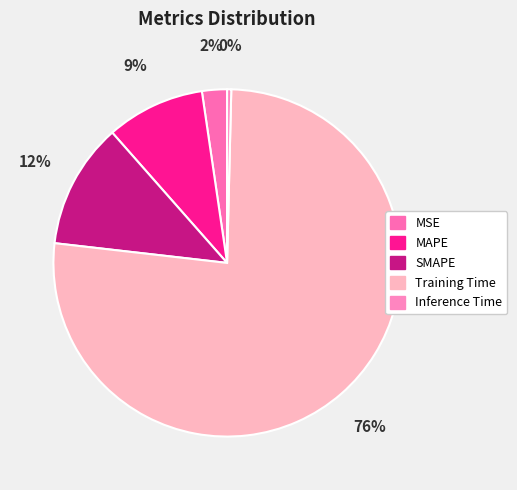

Is there a majority slice in this chart?

Yes